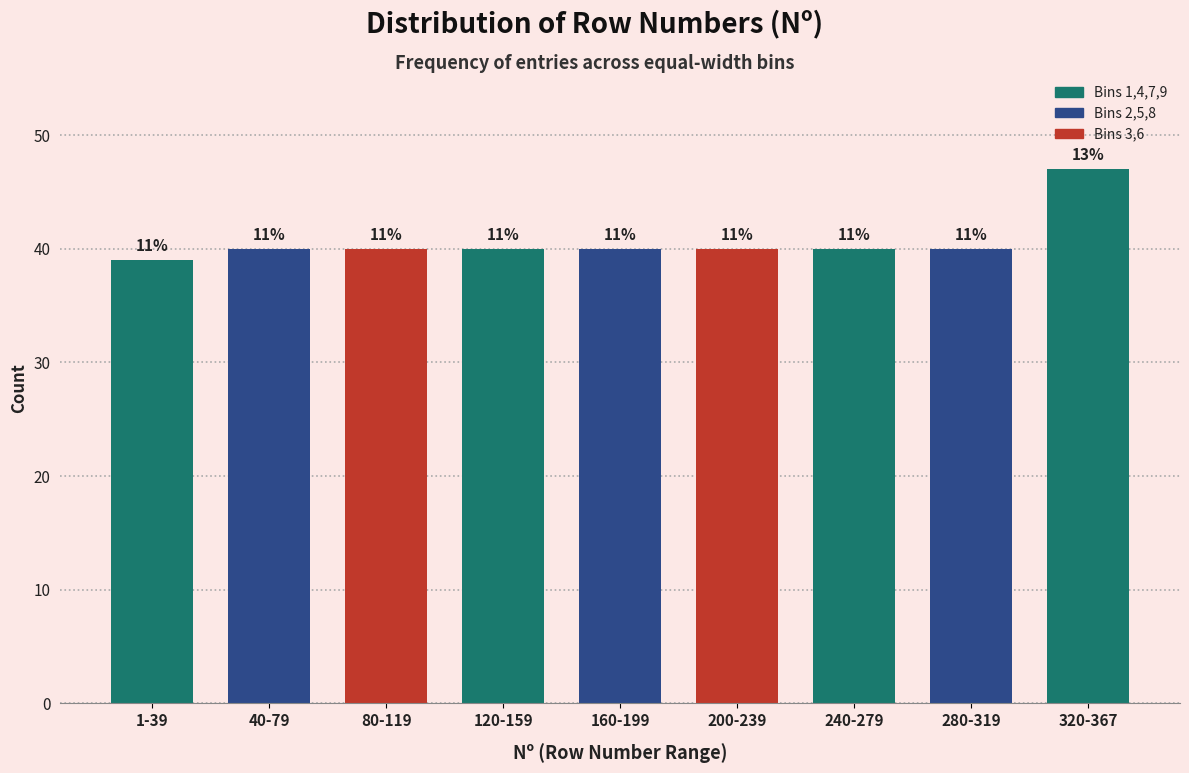

Does the chart contain any negative values?

No